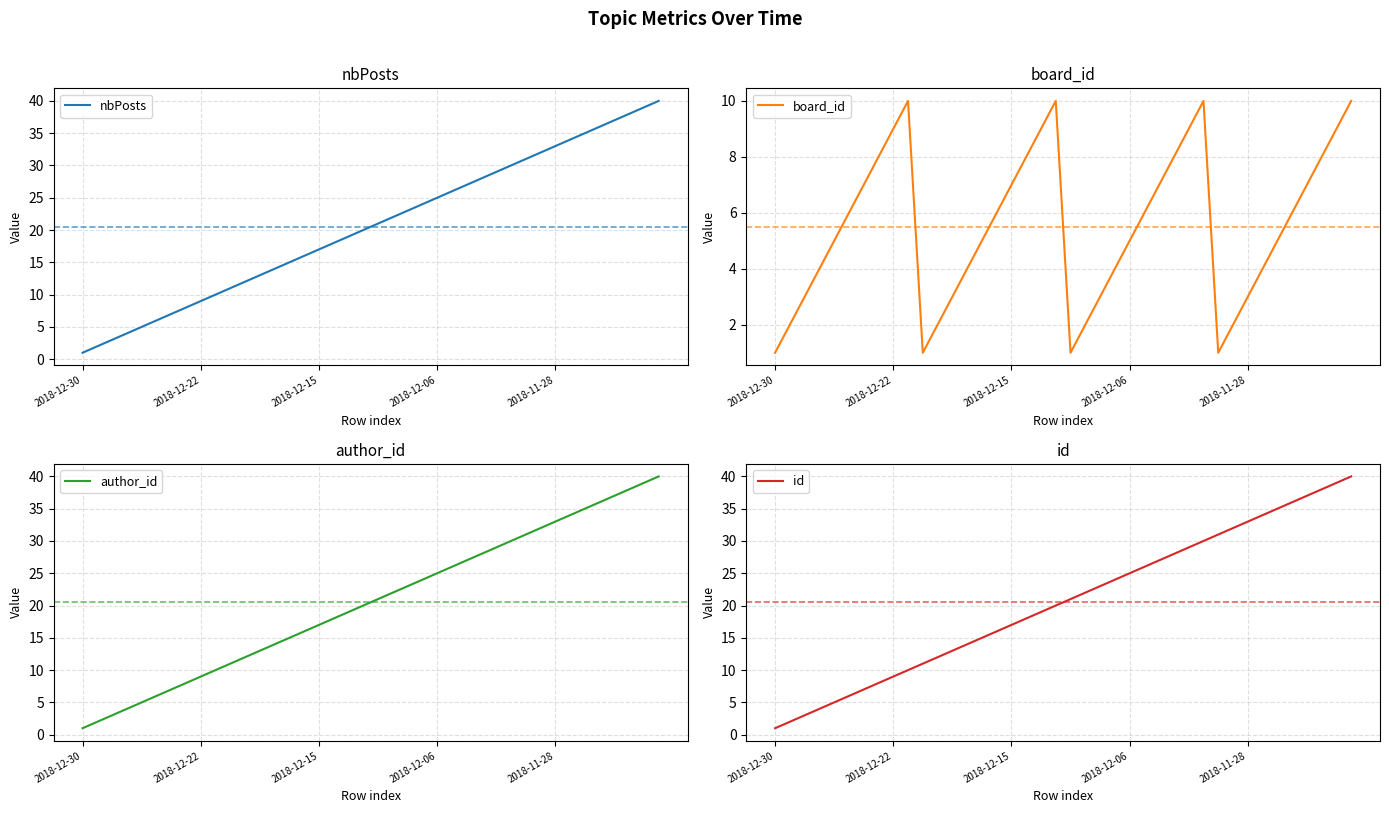

Is it true that nbPosts equals 5 at 2018-12-22?

False